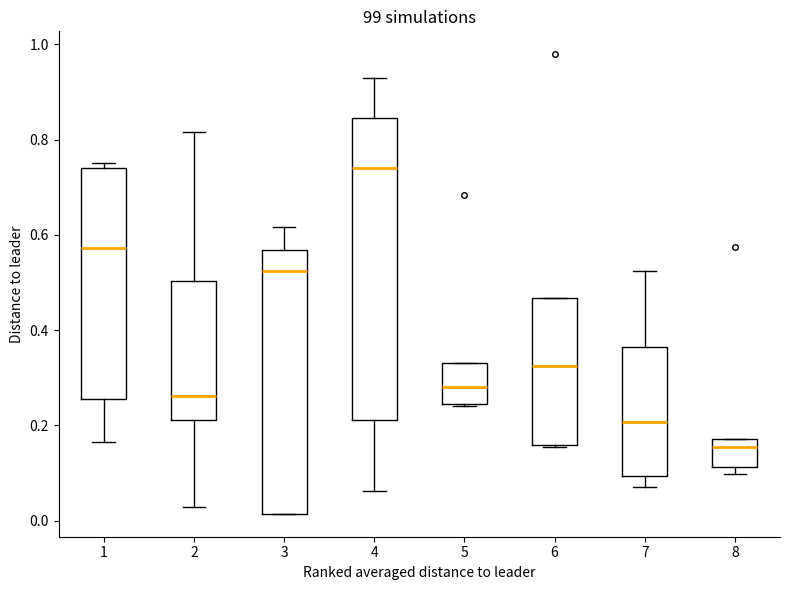

Which box is the tallest, from its lower edge to its upper edge?

4